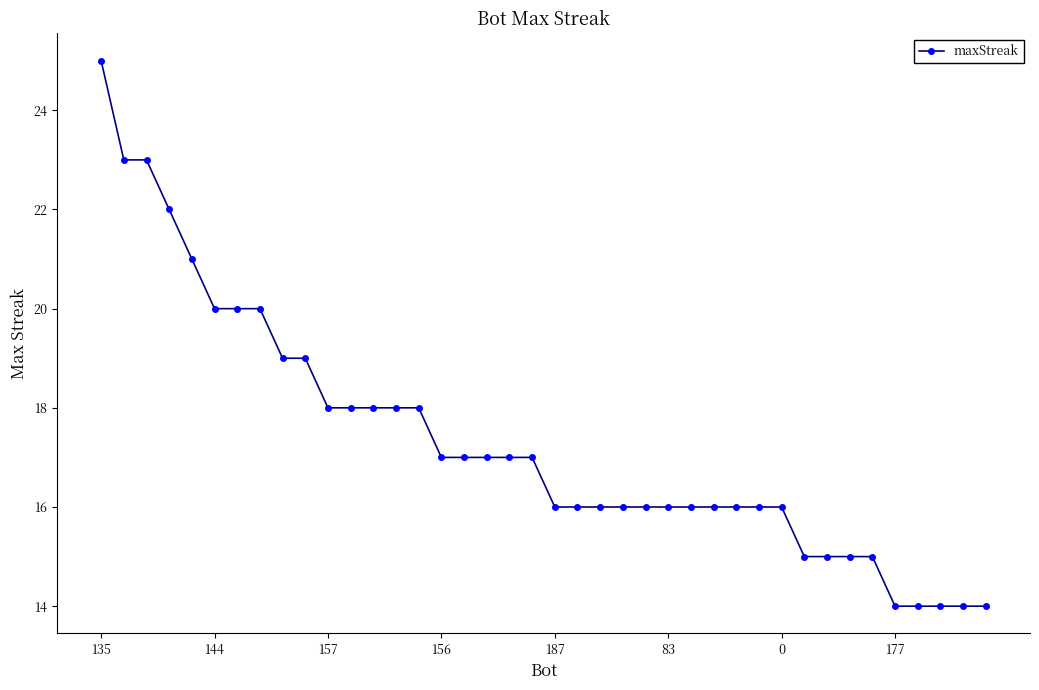

How many lines are shown in the chart?

1